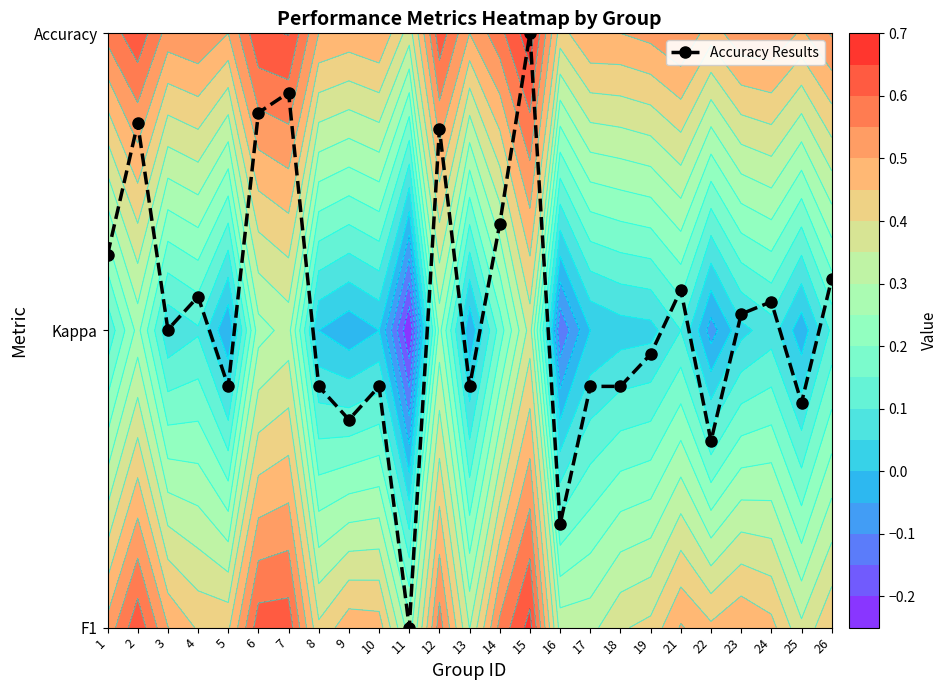

Which has a higher value, 16 or 10?

10